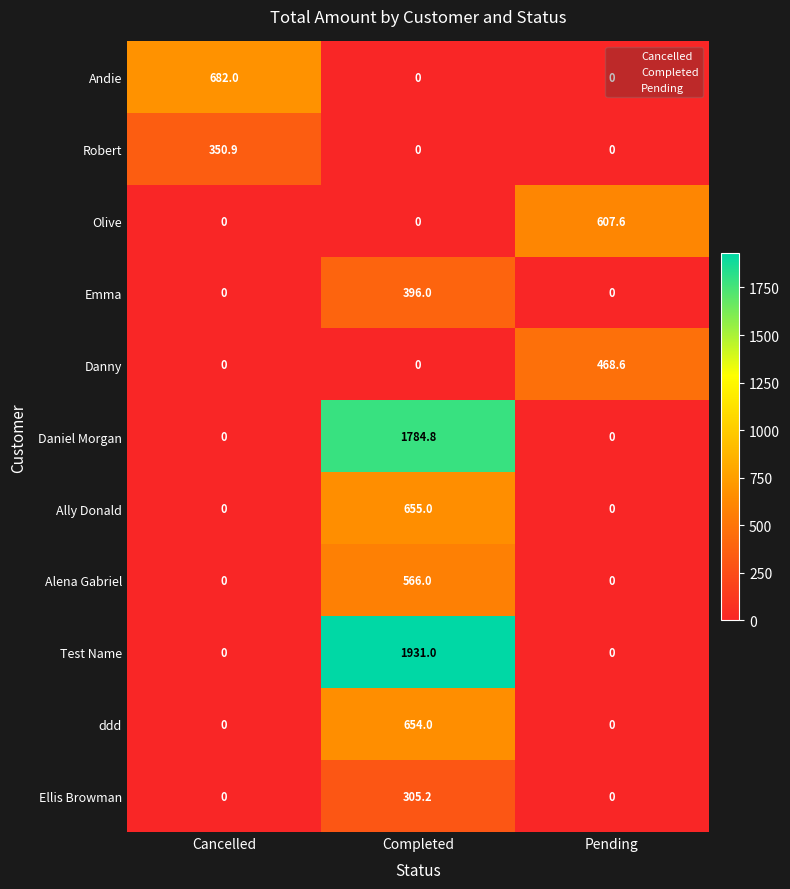

What is the difference between the maximum and minimum values in the Ellis Browman series?

305.2